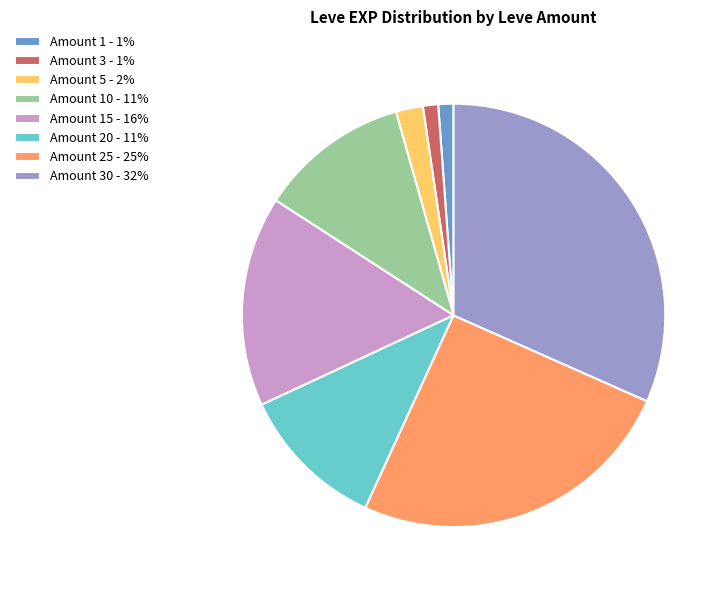

How many segments does this pie chart have?

8